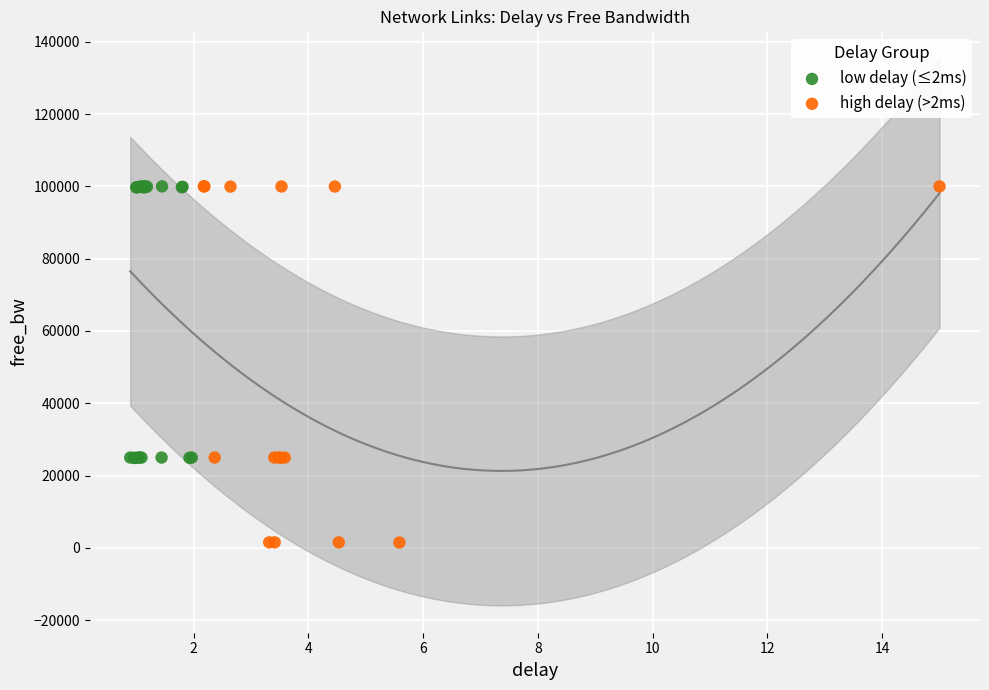

Which series has the widest spread of Y values?

high delay (>2ms)